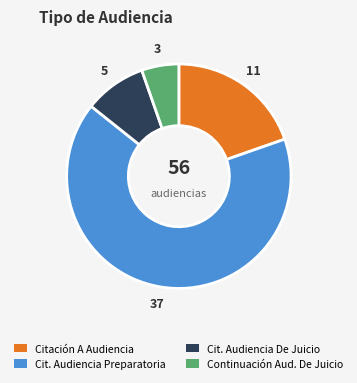

Is there any slice that represents more than half of the pie?

Yes